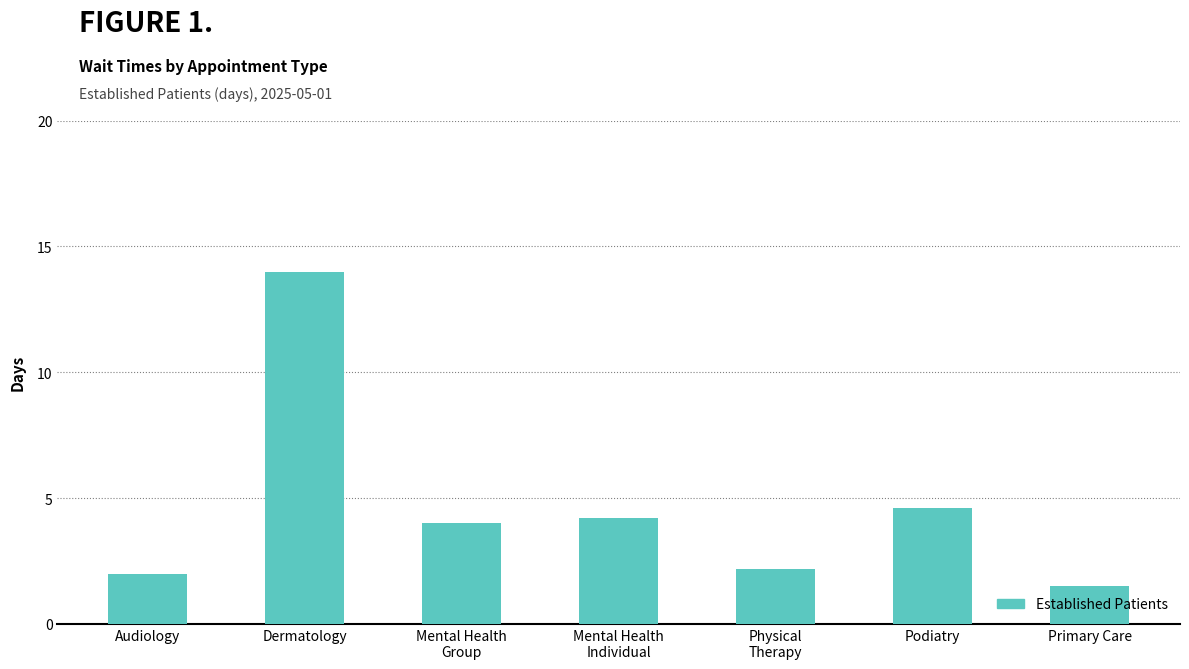

The chart shows a value of 2.0 at Audiology. True or false?

True